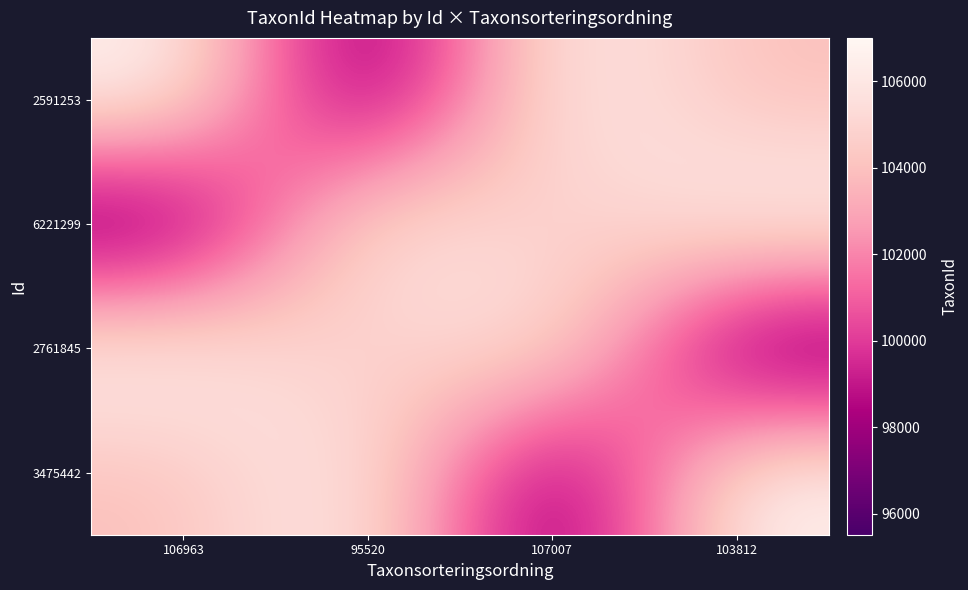

Reading left to right, transcribe all the data shown in this chart.

2591253: 106963=106963	95520=95520	107007=107007	103812=103812
6221299: 106963=95520	95520=106963	107007=103812	103812=107007
2761845: 106963=107007	95520=103812	107007=106963	103812=95520
3475442: 106963=103812	95520=107007	107007=95520	103812=106963